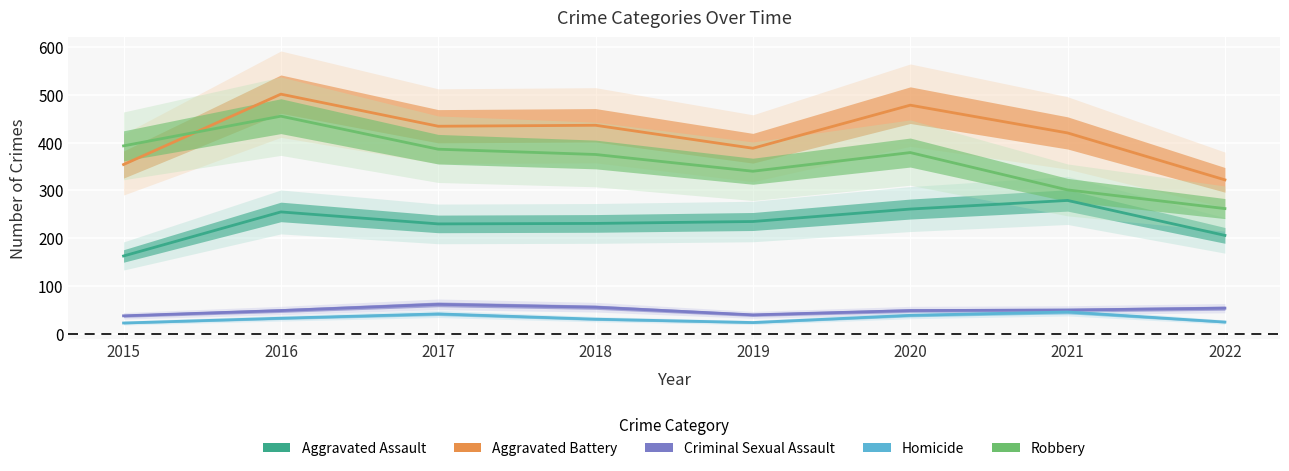

How many data points does each series have?

8